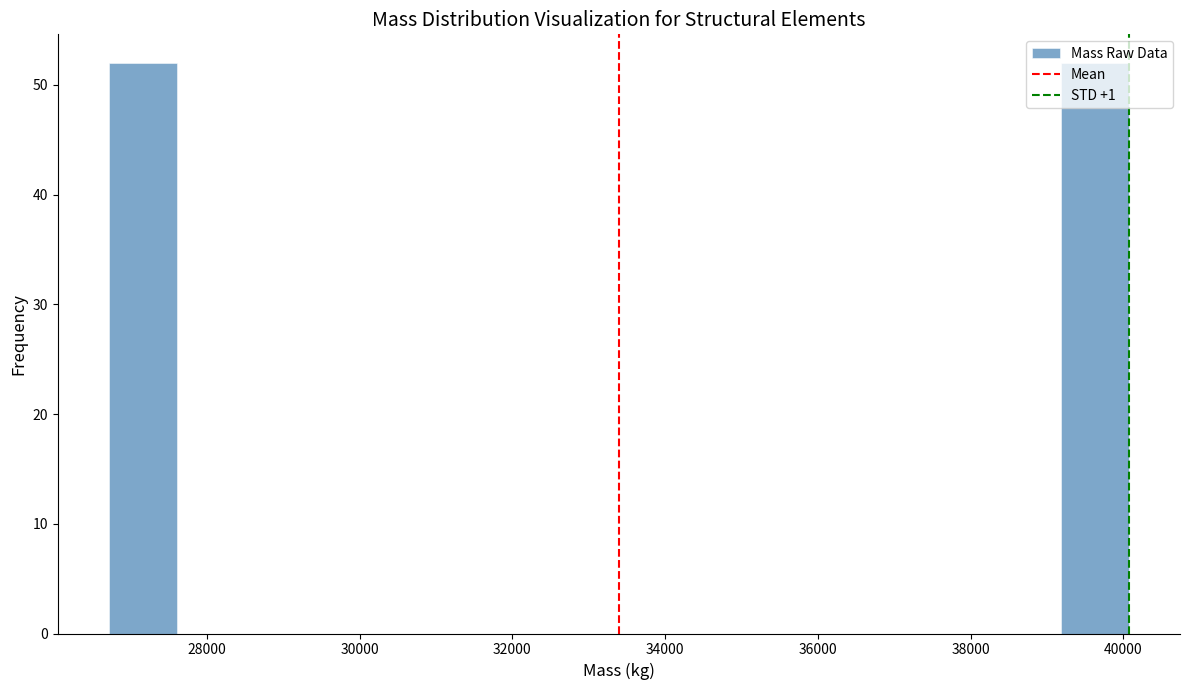

Reading left to right, transcribe this chart: for each bar, give the range it covers on the x-axis and its height. Neither the bar edges nor the heights are printed on the chart, so give them approximately, as read against the axes.

26800 to 27600: 52
27600 to 28400: 0
28400 to 29400: 0
29400 to 30200: 0
30200 to 31200: 0
31200 to 32000: 0
32000 to 33000: 0
33000 to 33800: 0
33800 to 34800: 0
34800 to 35600: 0
35600 to 36600: 0
36600 to 37400: 0
37400 to 38200: 0
38200 to 39200: 0
39200 to 40000: 52